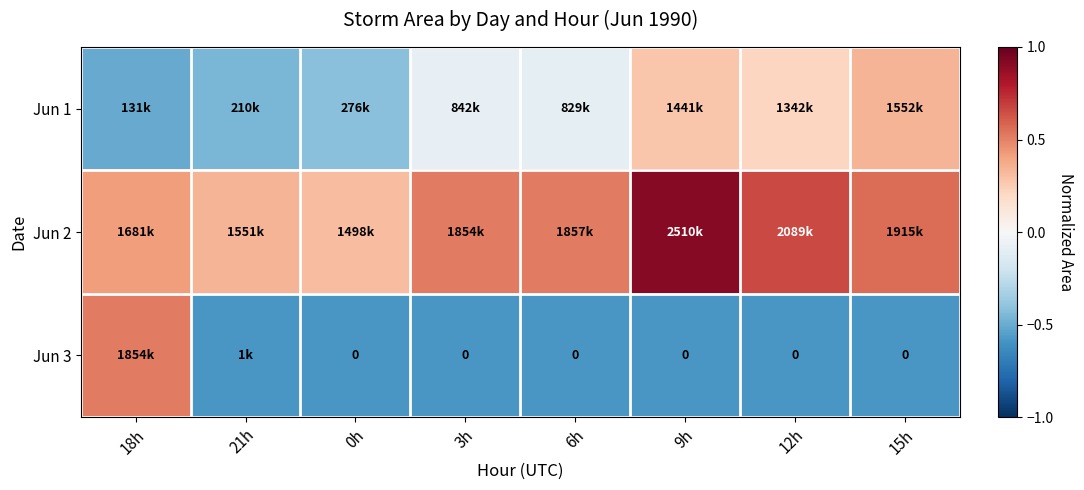

True or false: Jun 3 has a value of -0.6 at 9h.

True